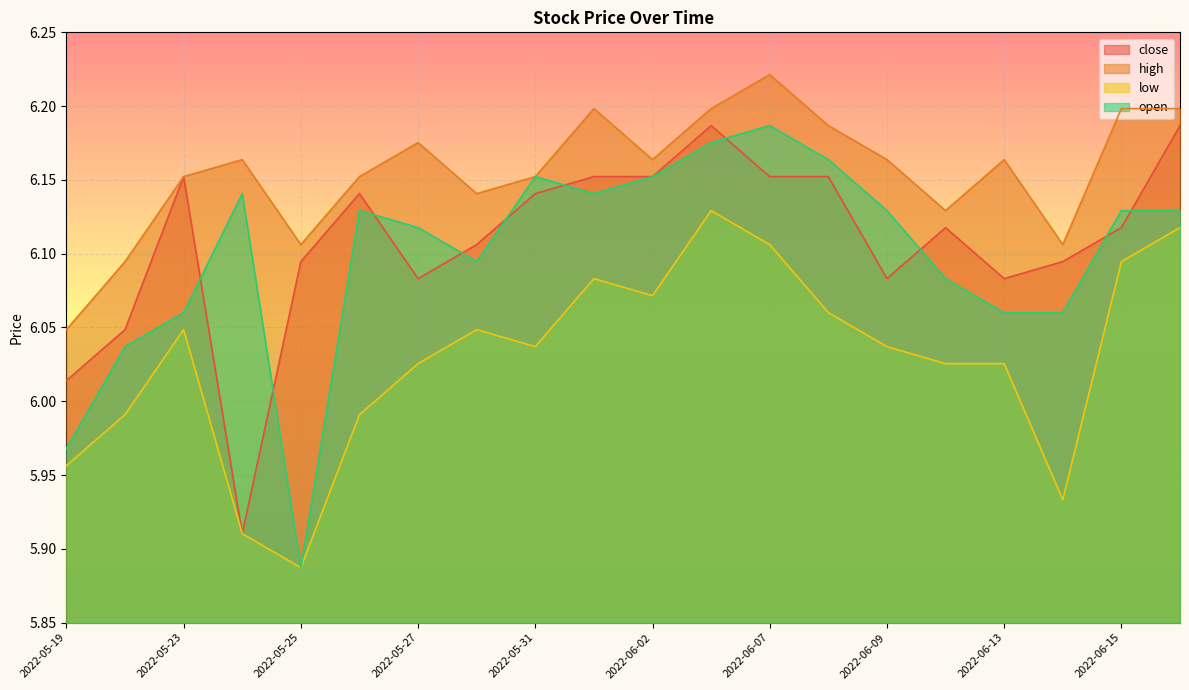

What is the label of the 17th point from the right?

2022-05-24